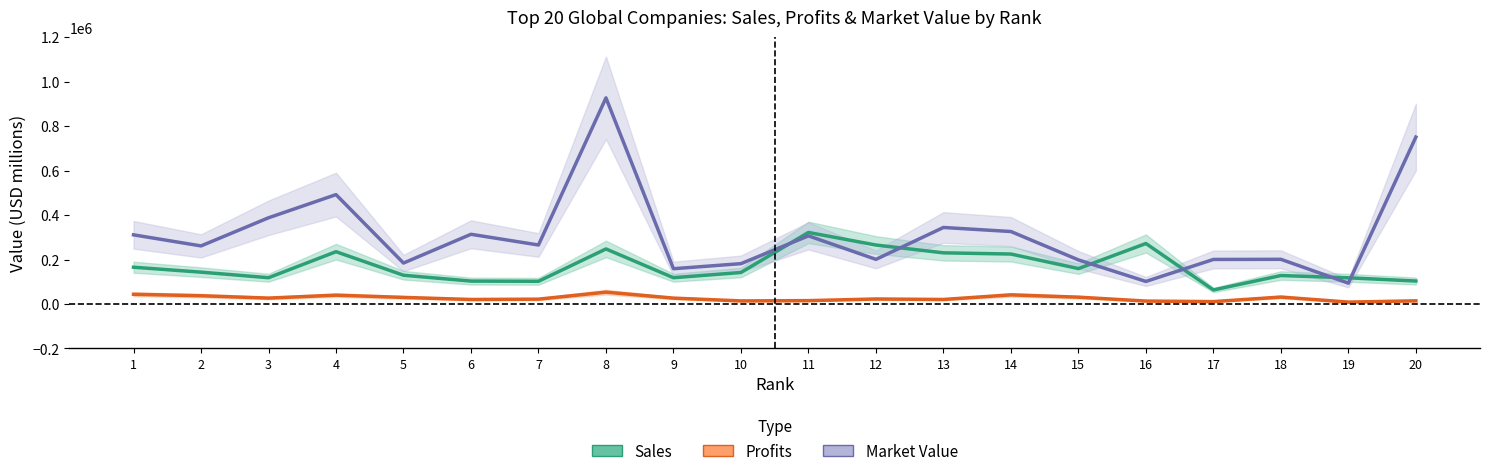

What is the difference between the second highest and second lowest values in the Market_Value series?

649221